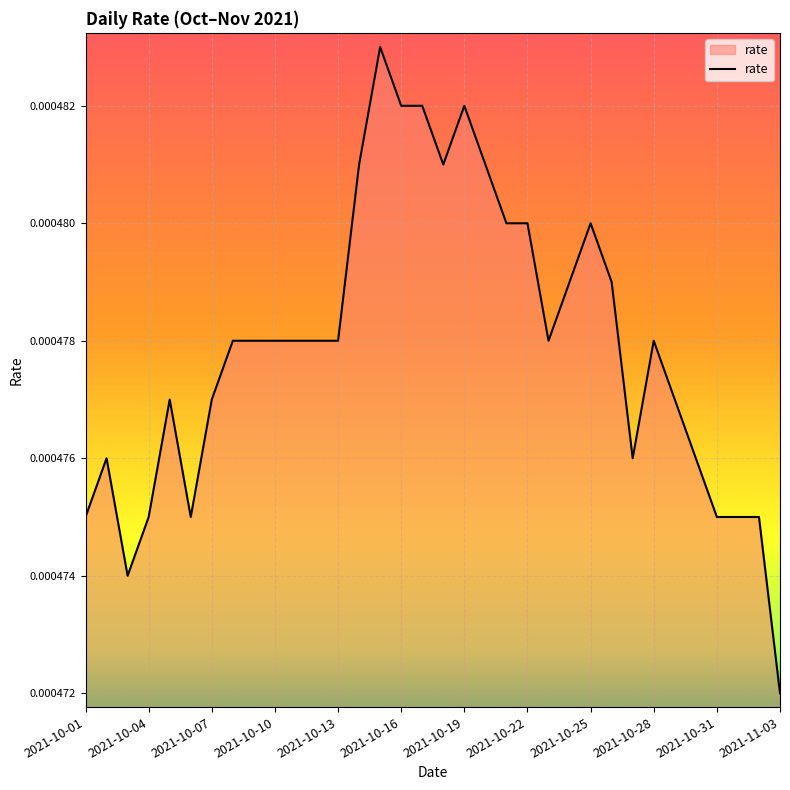

How many lines are shown in the chart?

1